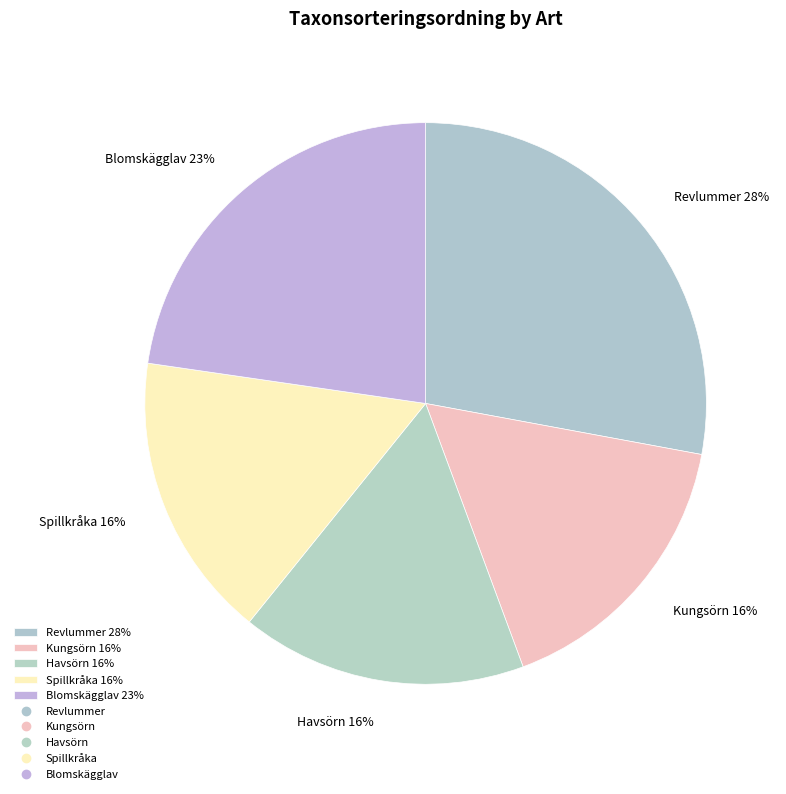

How many slices are in this pie chart?

5